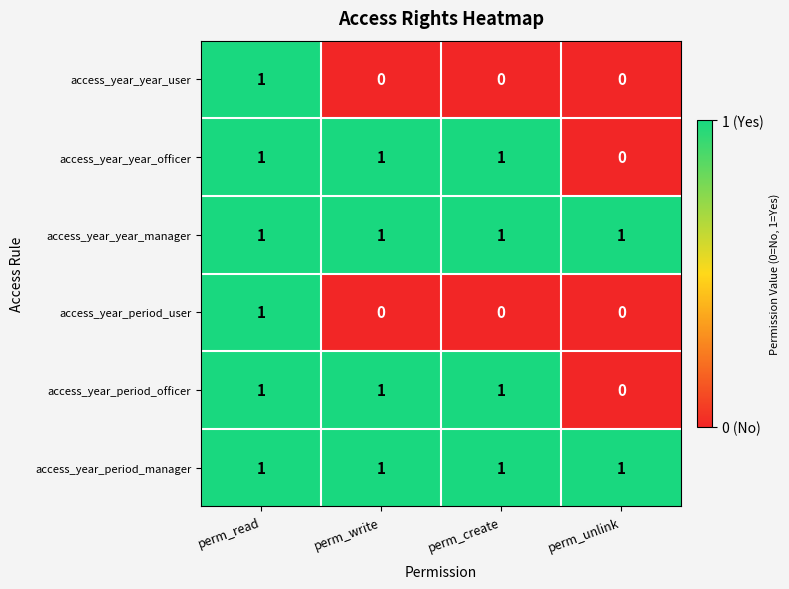

Reading left to right, transcribe all the data shown in this chart.

access_year_year_user: perm_read=1	perm_write=0	perm_create=0	perm_unlink=0
access_year_year_officer: perm_read=1	perm_write=1	perm_create=1	perm_unlink=0
access_year_year_manager: perm_read=1	perm_write=1	perm_create=1	perm_unlink=1
access_year_period_user: perm_read=1	perm_write=0	perm_create=0	perm_unlink=0
access_year_period_officer: perm_read=1	perm_write=1	perm_create=1	perm_unlink=0
access_year_period_manager: perm_read=1	perm_write=1	perm_create=1	perm_unlink=1